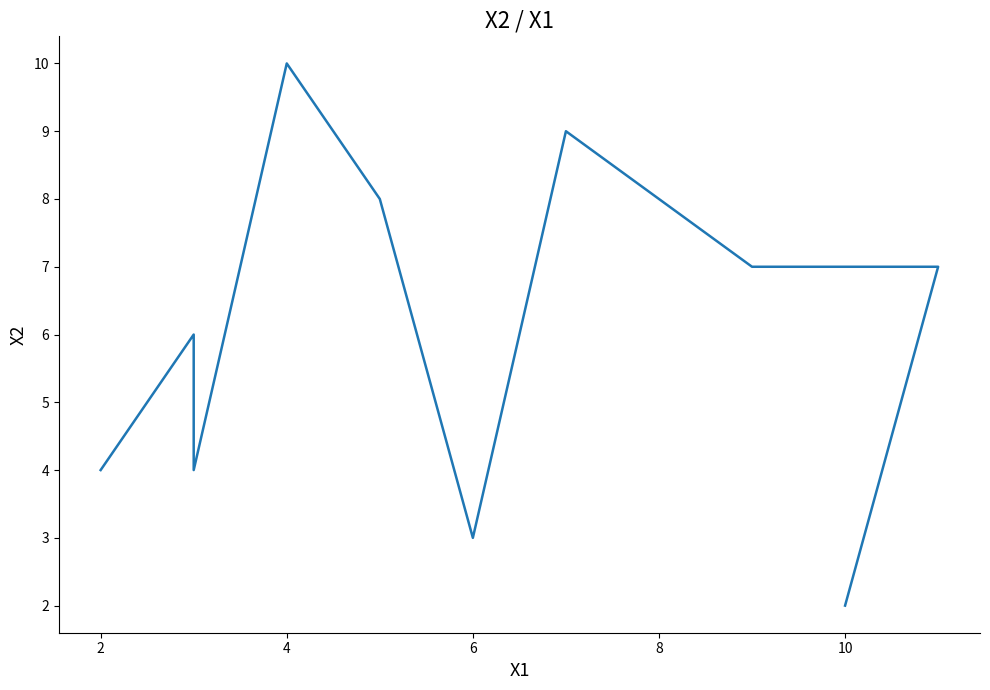

What is the sum of all values?

60